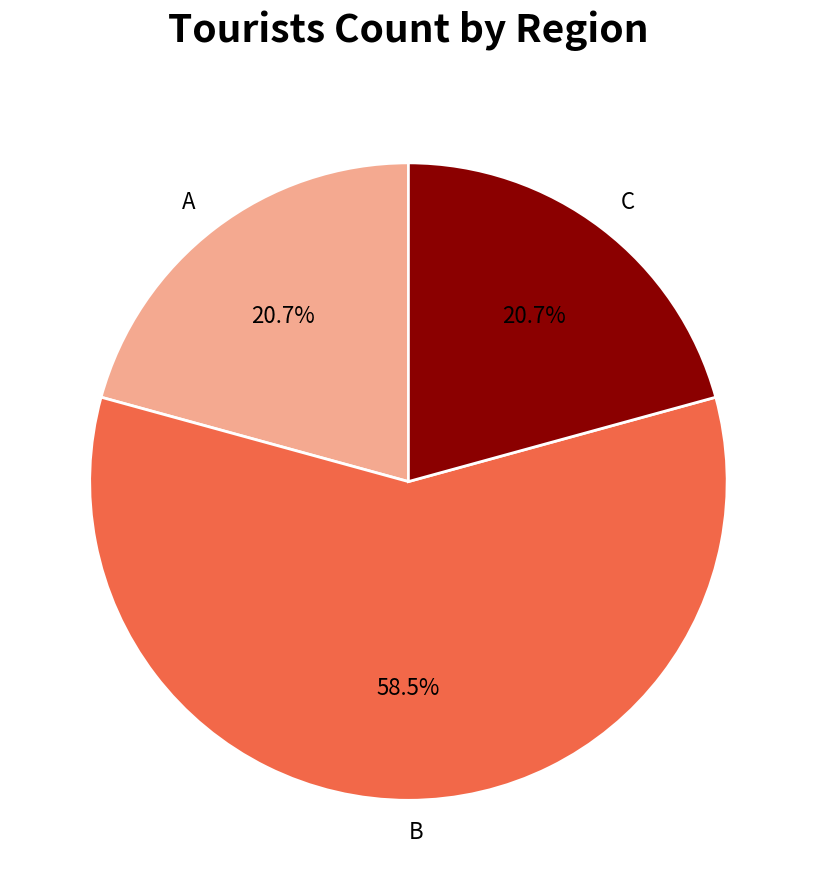

What percentage is NOT represented by A?

79.3%